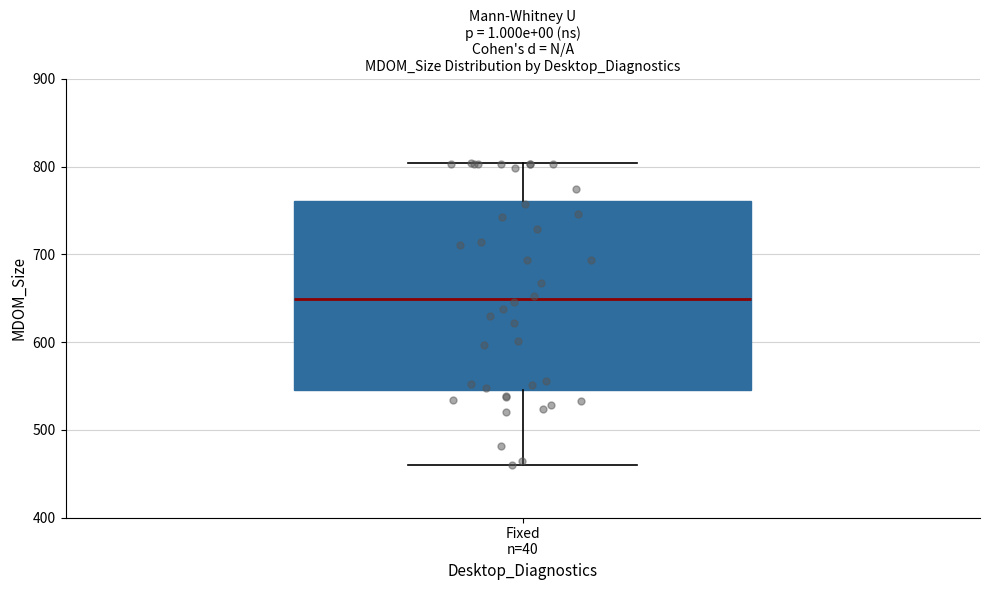

Read this box plot against the y-axis: the position of the median line, the range covered by the box, and the ends of both whiskers. The values are not printed on the chart, so give them approximately, as read against the axis.

median 650, box 550 to 760, whiskers 460 to 800